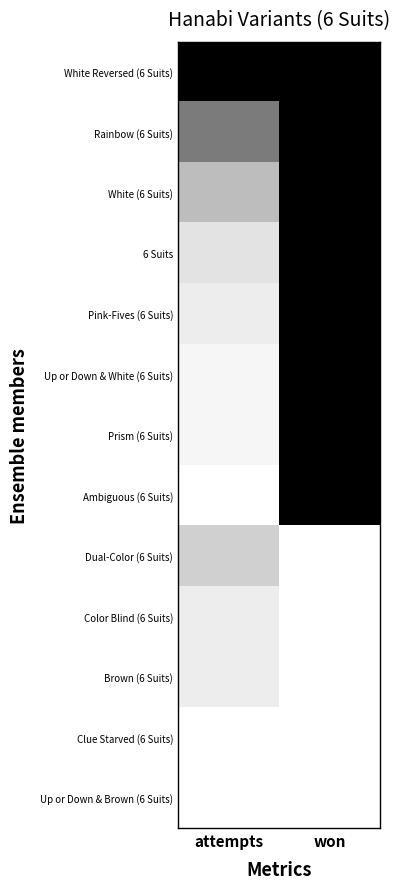

Reading left to right, transcribe all the data shown in this chart.

White Reversed (6 Suits): attempts=1.0	won=1.0
Rainbow (6 Suits): attempts=0.5	won=1.0
White (6 Suits): attempts=0.3	won=1.0
6 Suits: attempts=0.1	won=1.0
Pink-Fives (6 Suits): attempts=0.1	won=1.0
Up or Down & White (6 Suits): attempts=0.0	won=1.0
Prism (6 Suits): attempts=0.0	won=1.0
Ambiguous (6 Suits): attempts=0.0	won=1.0
Dual-Color (6 Suits): attempts=0.2	won=0.0
Color Blind (6 Suits): attempts=0.1	won=0.0
Brown (6 Suits): attempts=0.1	won=0.0
Clue Starved (6 Suits): attempts=0.0	won=0.0
Up or Down & Brown (6 Suits): attempts=0.0	won=0.0